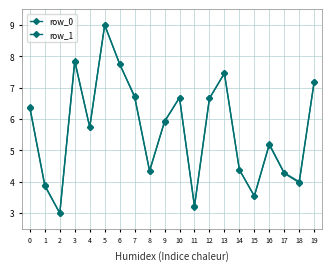

What is the sum of the row_0 values at 4 and 11?

8.9